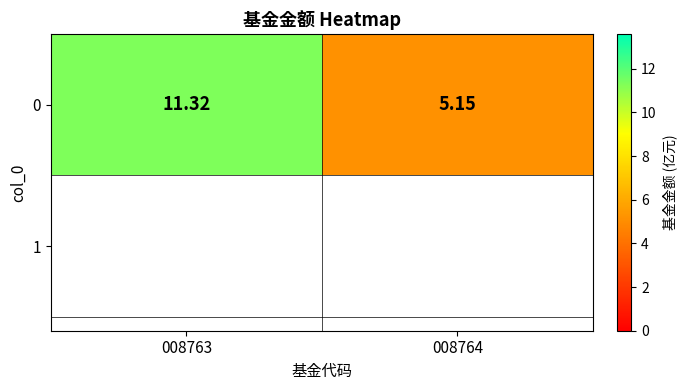

How many series are shown in this chart?

1